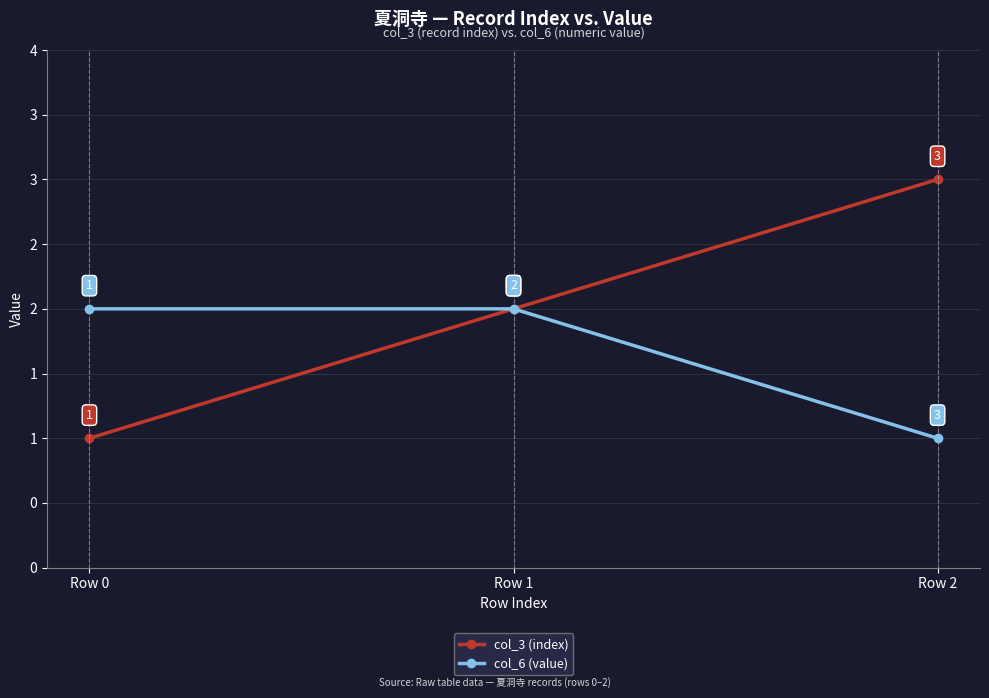

What are all the series names shown in the legend?

col_3 (index), col_6 (value)